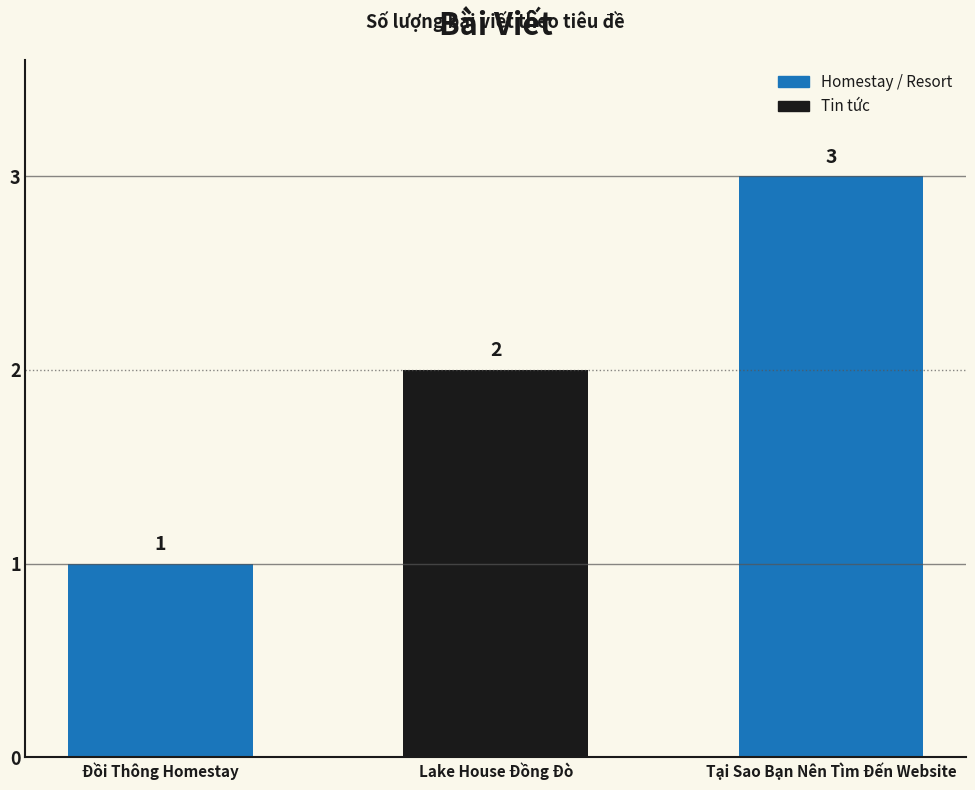

What is the label of the 2nd bar from the right?

Lake House Đồng Đò